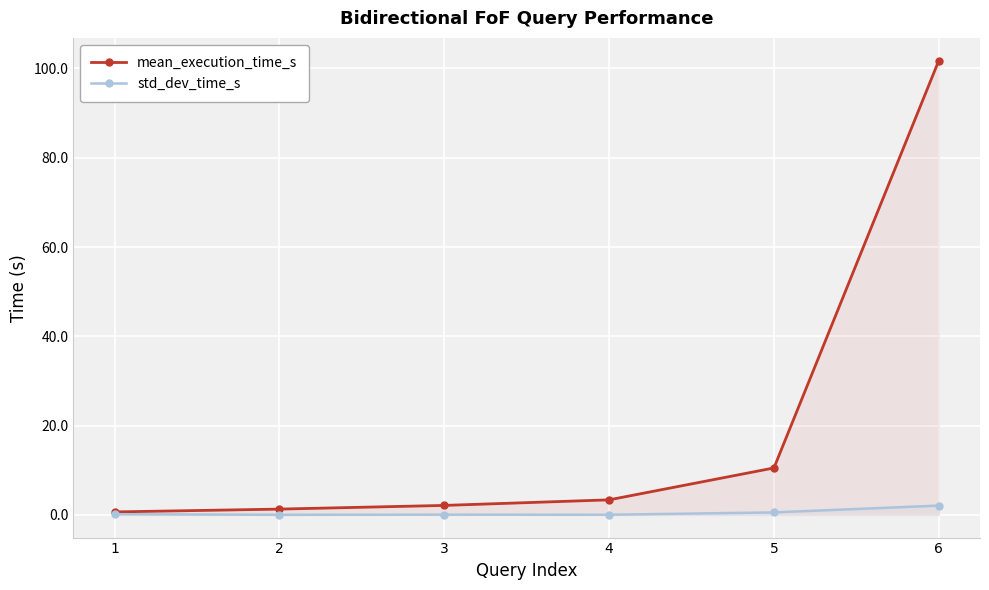

What is the total value across all series at 6?

103.8